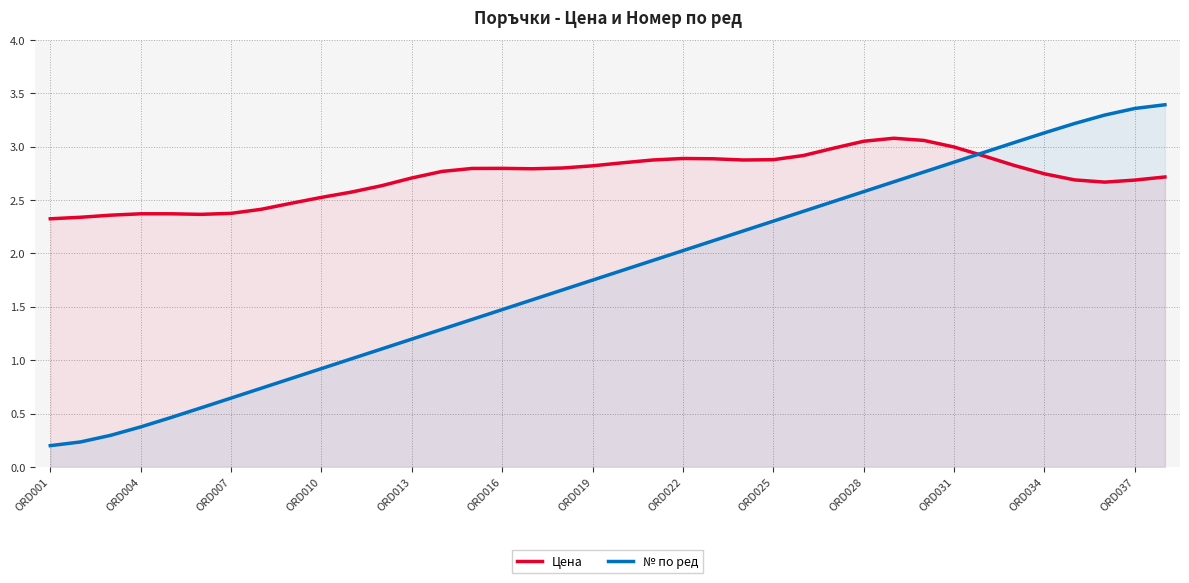

Which series ends up on top after the final intersection of Цена and № по ред?

№ по ред